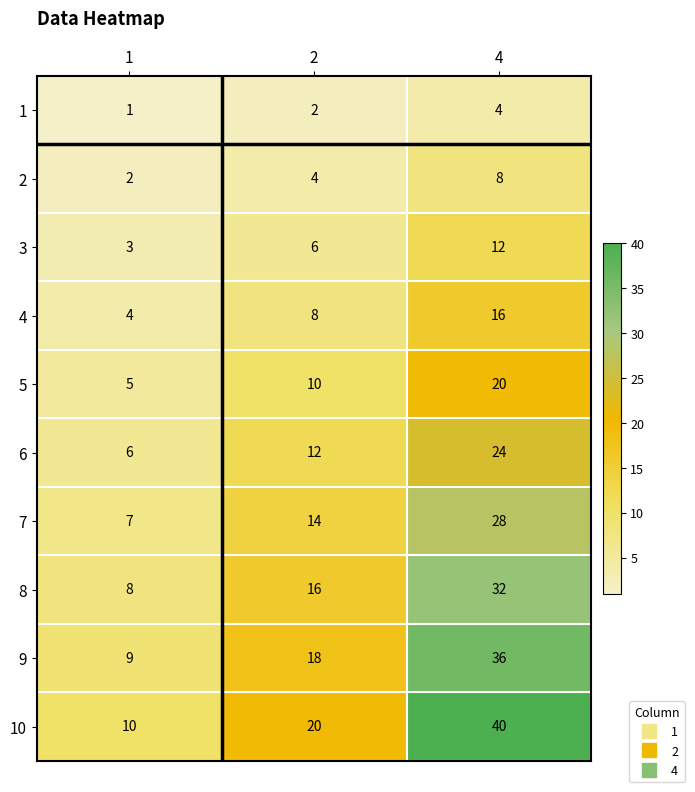

True or false: 2 has a value of 2 at 1.

True